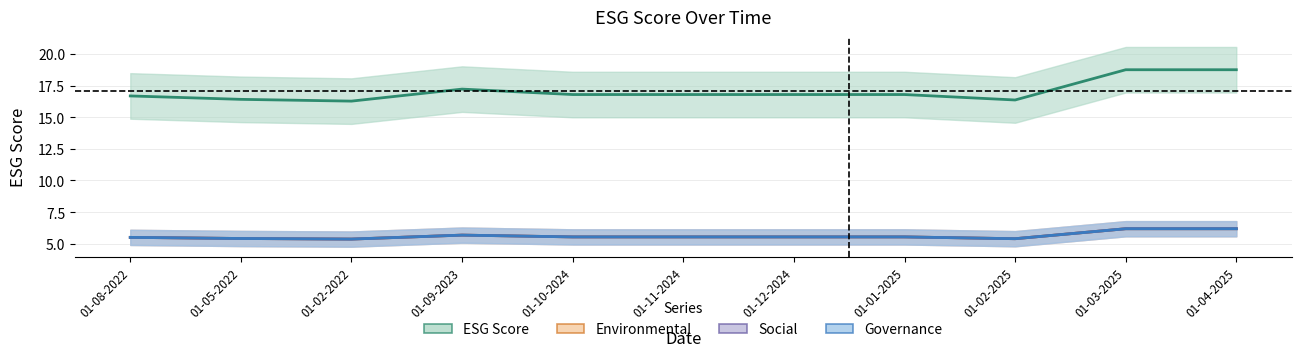

What is the label of the 1st point from the right?

01-04-2025